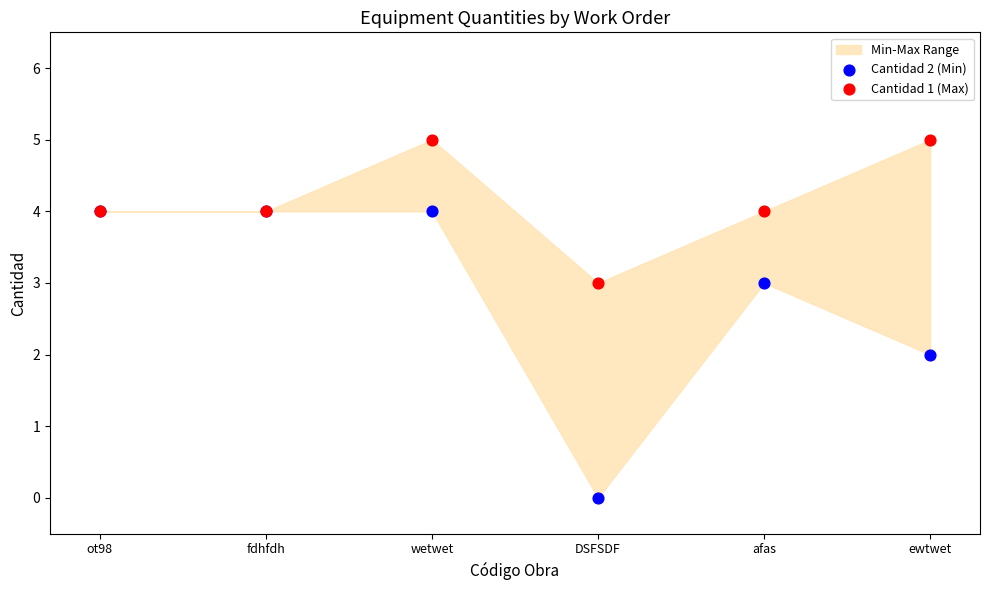

Which series reaches the maximum Y coordinate?

Cantidad 1 (Max)